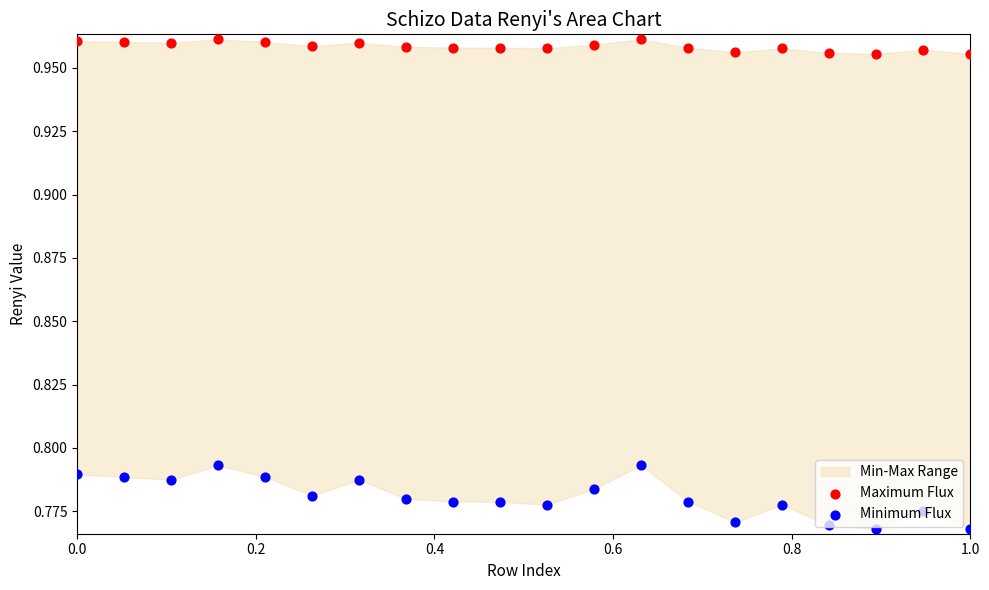

At how many categories does at least one series exceed 0?

20